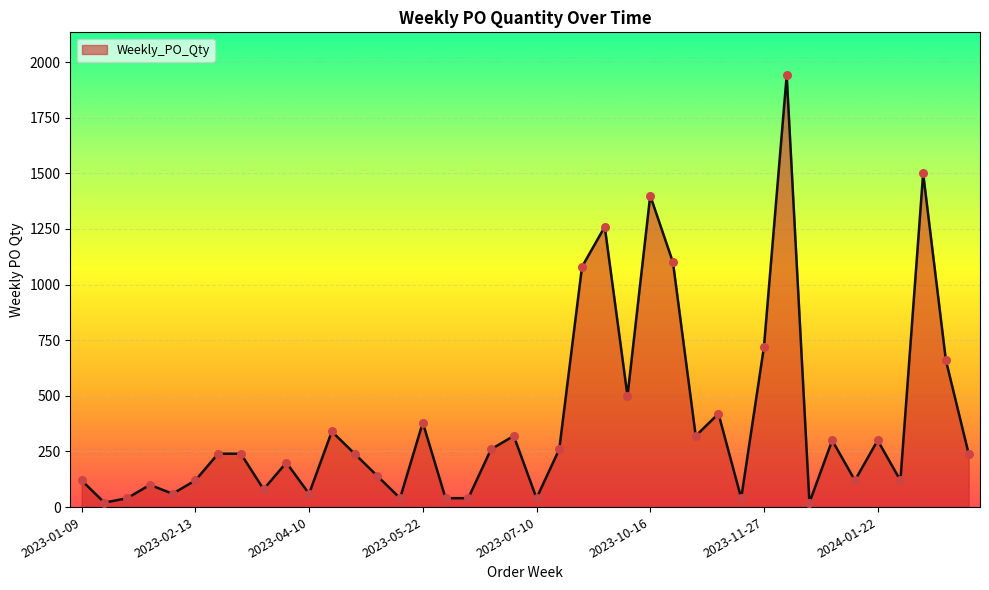

What is the difference between the maximum and minimum values?

1920